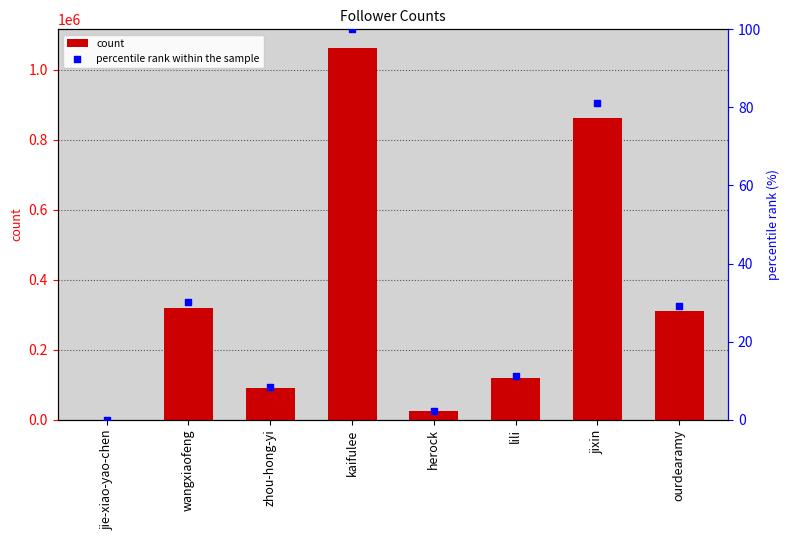

What are all the series names shown in the legend?

count, percentile rank within the sample